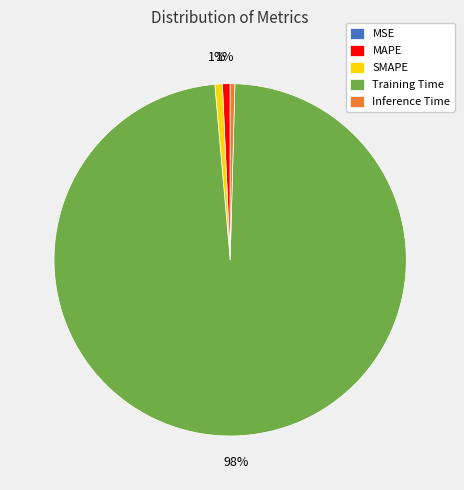

Combined, do MAPE and Training Time account for over 50%?

Yes